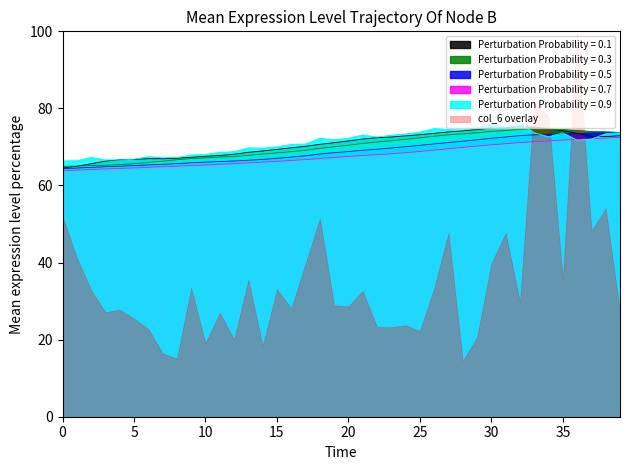

Is the value of col_3 at 26 greater than the value of col_1 at 8?

Yes